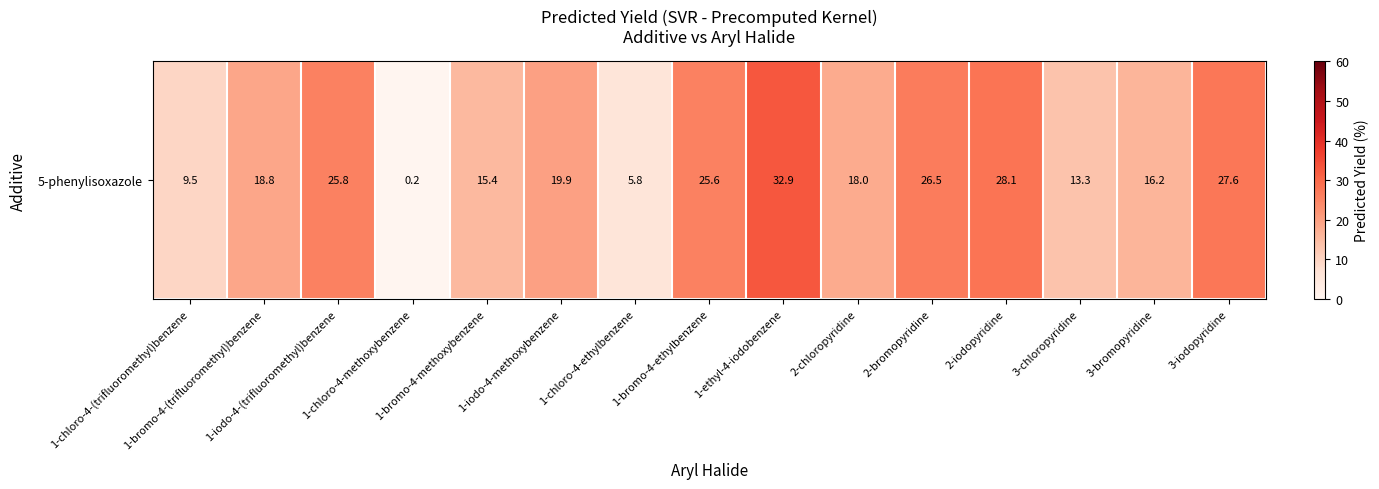

What is the sum of all values?

283.5